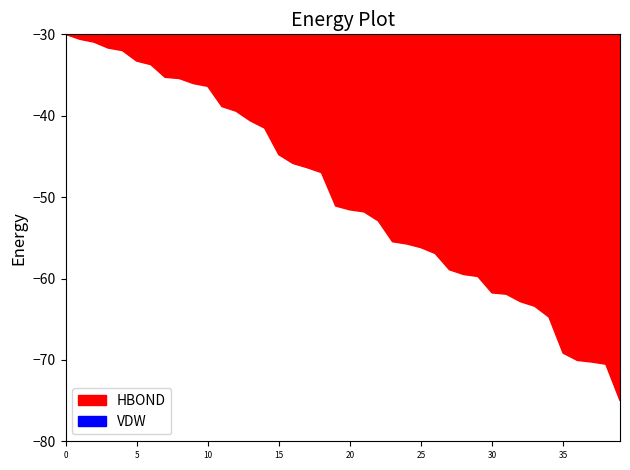

What is the spread (max minus min) of values at 37?

0.4